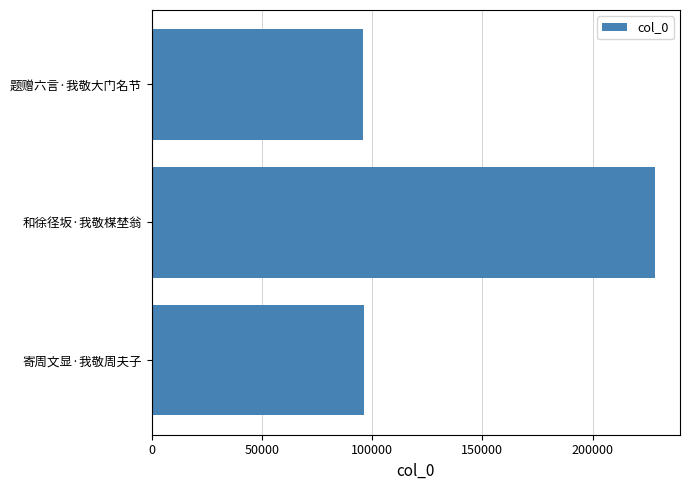

Where is the data nearest to the value 162114?

寄周文显·我敬周夫子